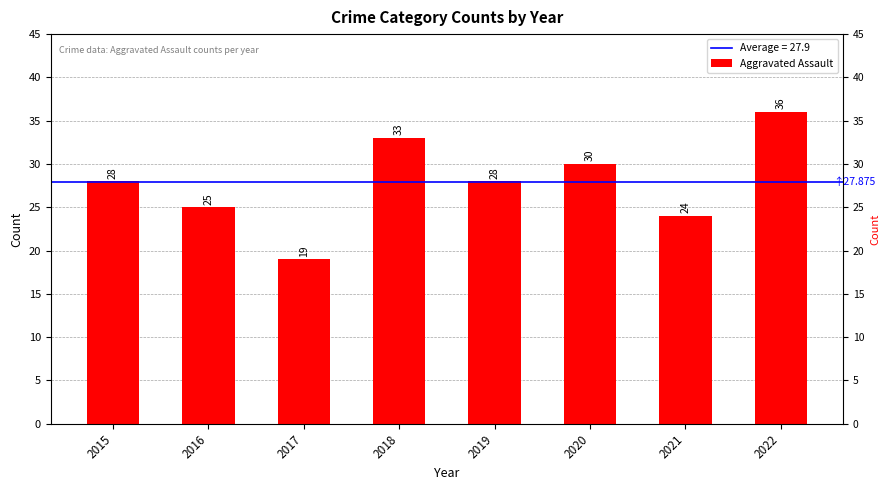

Where does the data first go above 28?

2018